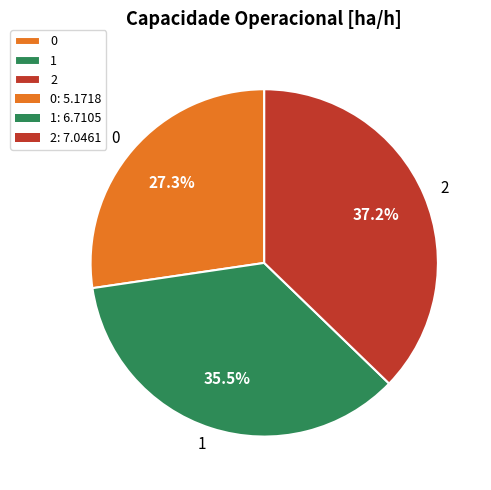

The 0 slice represents 39% of the pie. True or false?

False